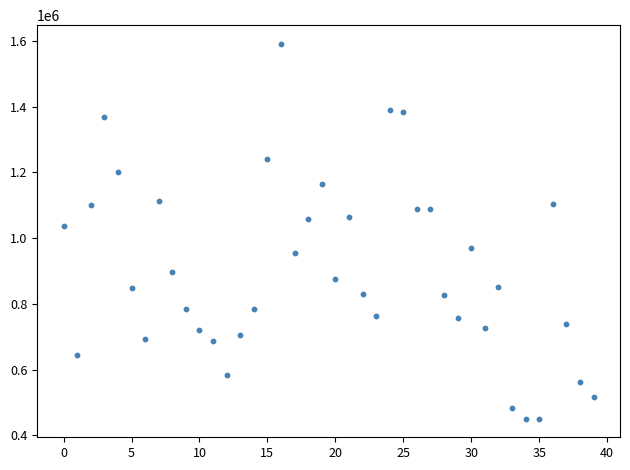

What Y value in the scatter plot is closest to 1020968?

1038268